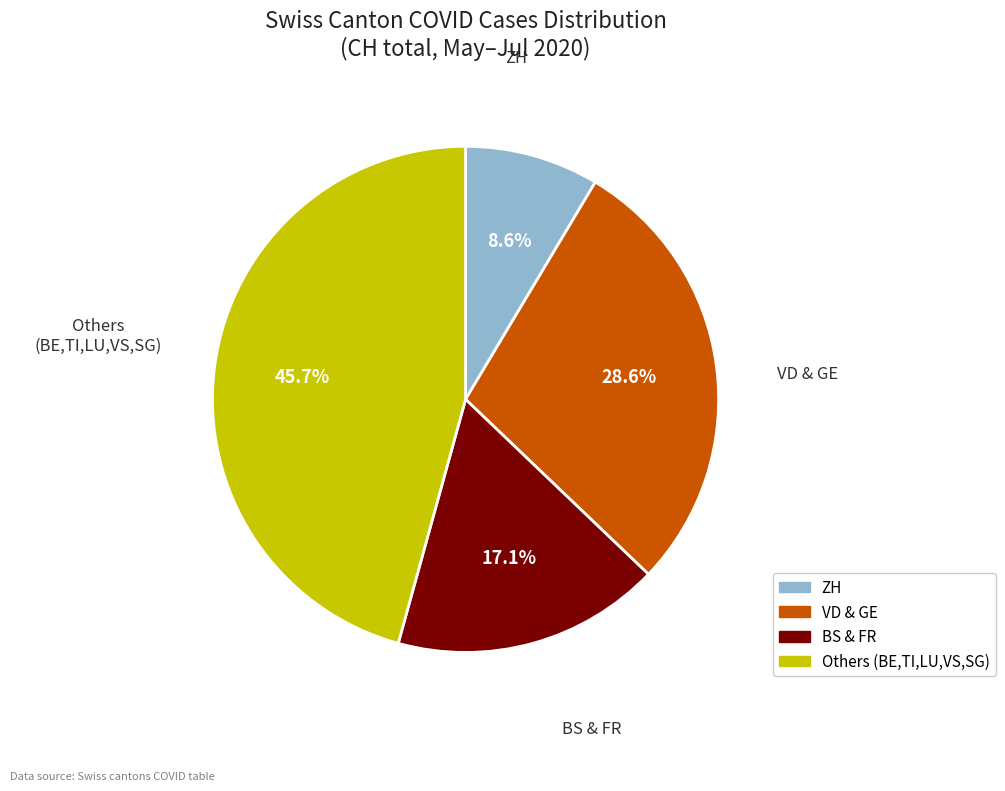

Do BS & FR and VD & GE together represent more than half of the pie?

No